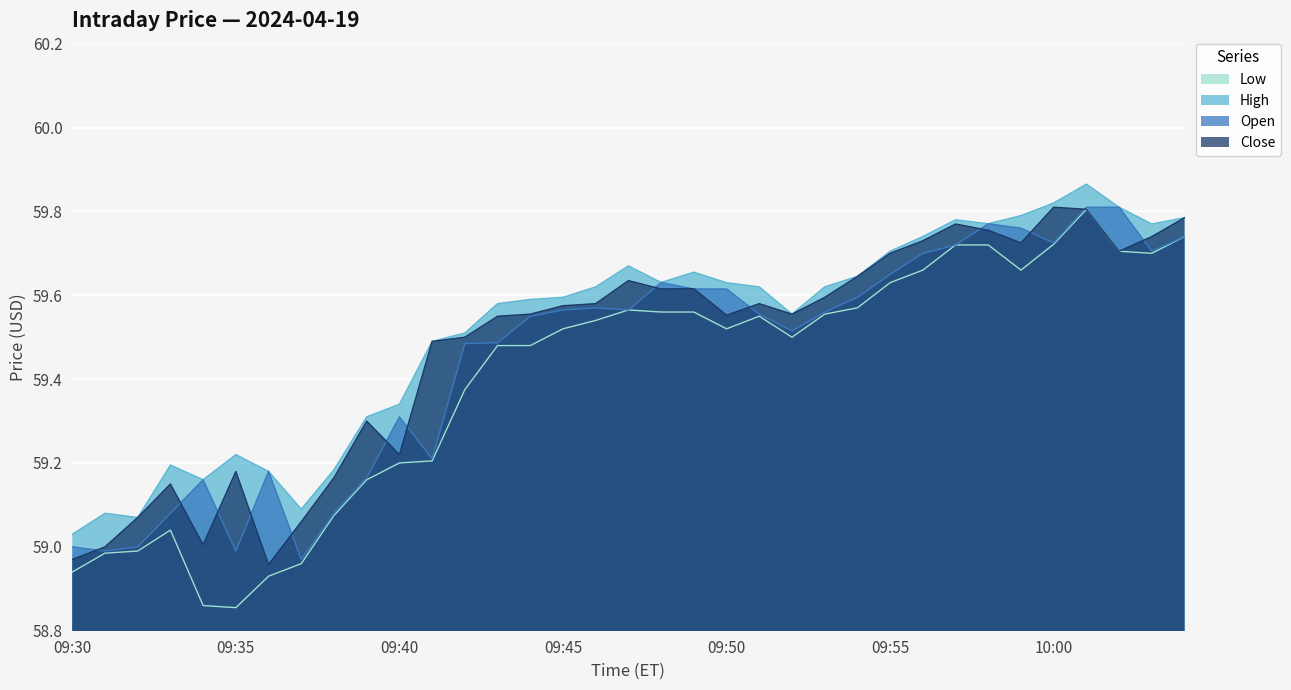

True or false: Close and High cross at least once.

False